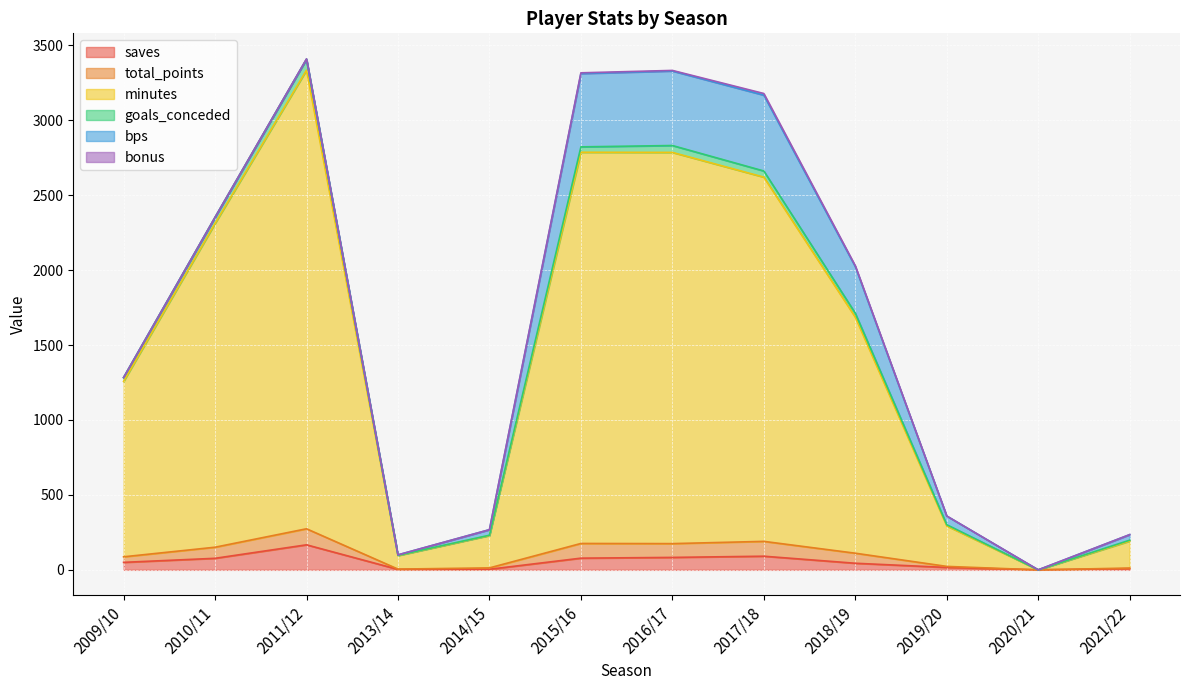

At which category does the chart reach its peak across all series?

2011/12